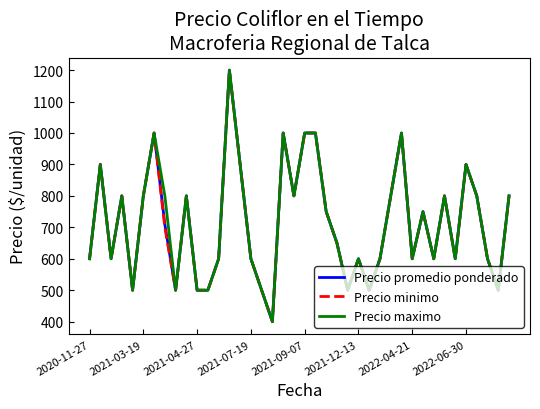

What is the maximum value shown in the chart?

1200